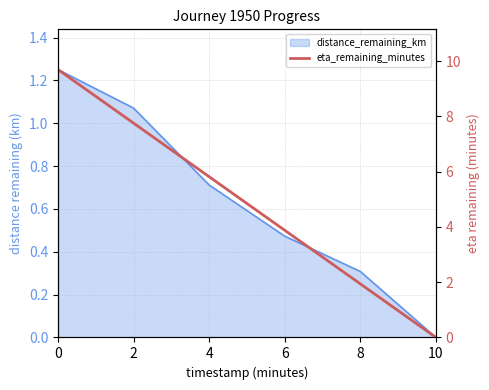

What is the value of the 4th point from the left?

3.9